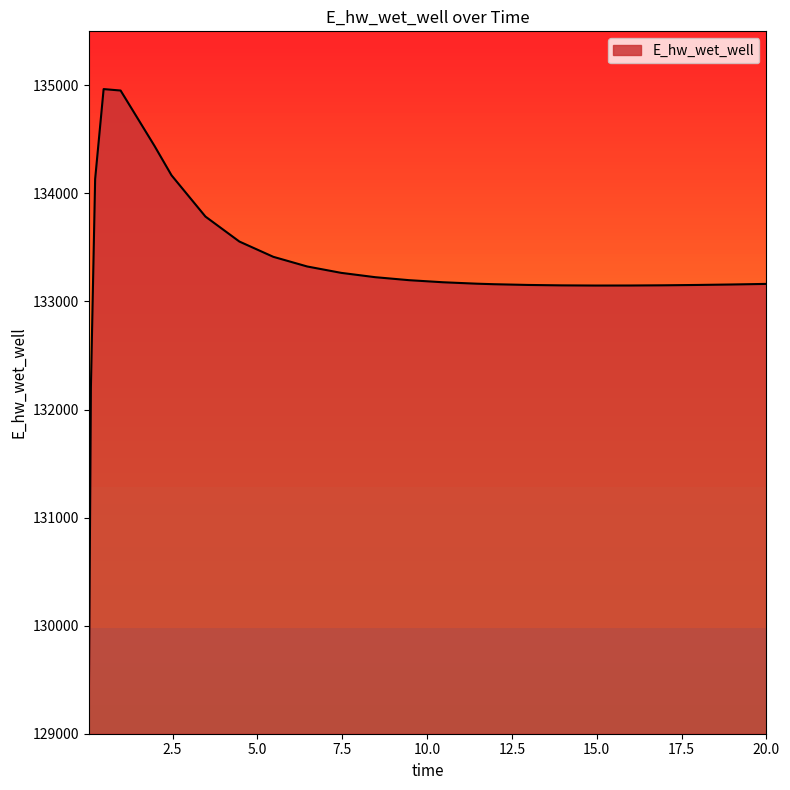

How many lines are shown in the chart?

1